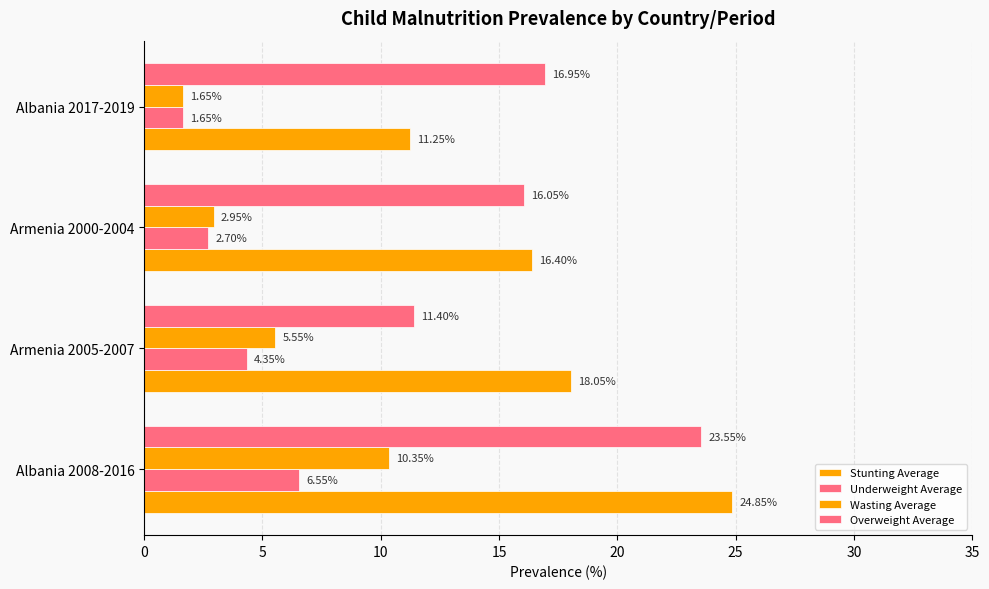

At how many categories does at least one series exceed 18?

2